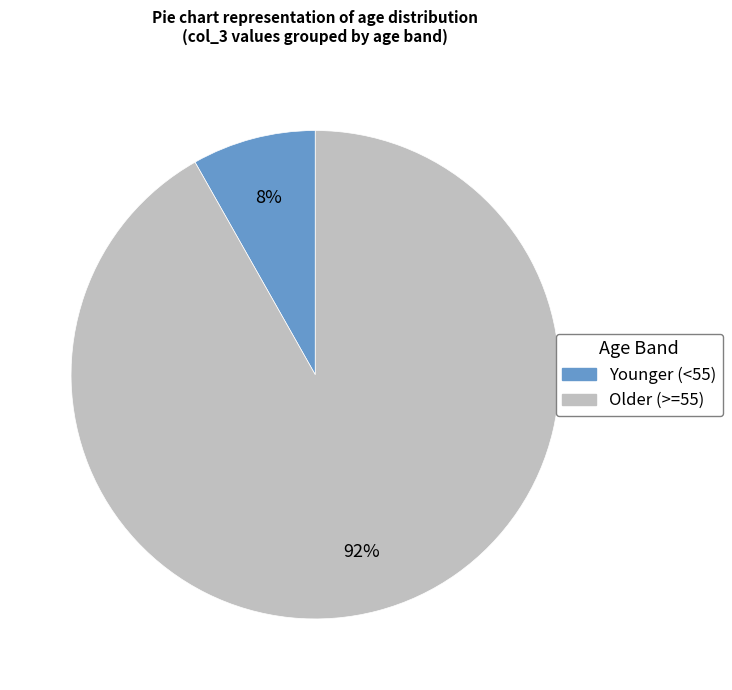

Is there a majority slice in this chart?

Yes